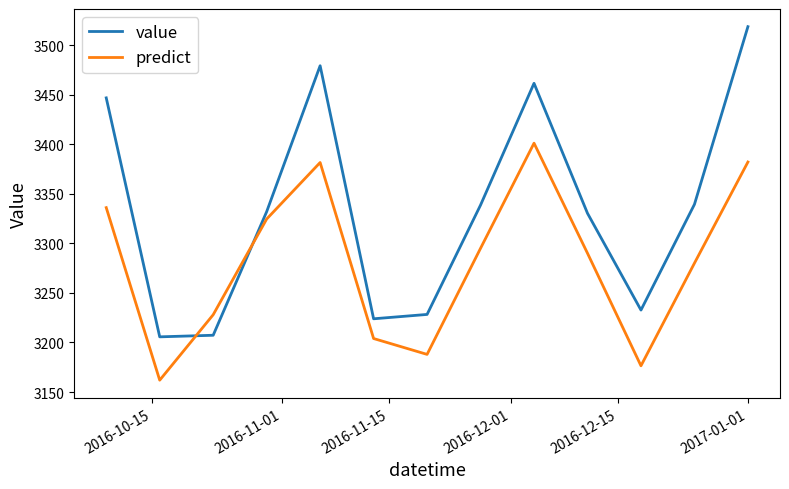

Which series has the largest total across all categories?

value